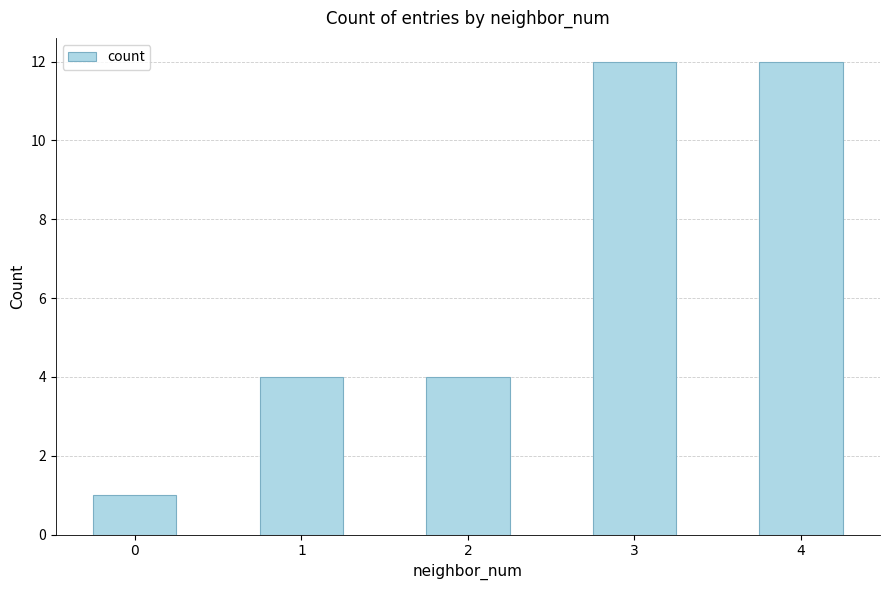

What is the smallest value displayed?

1